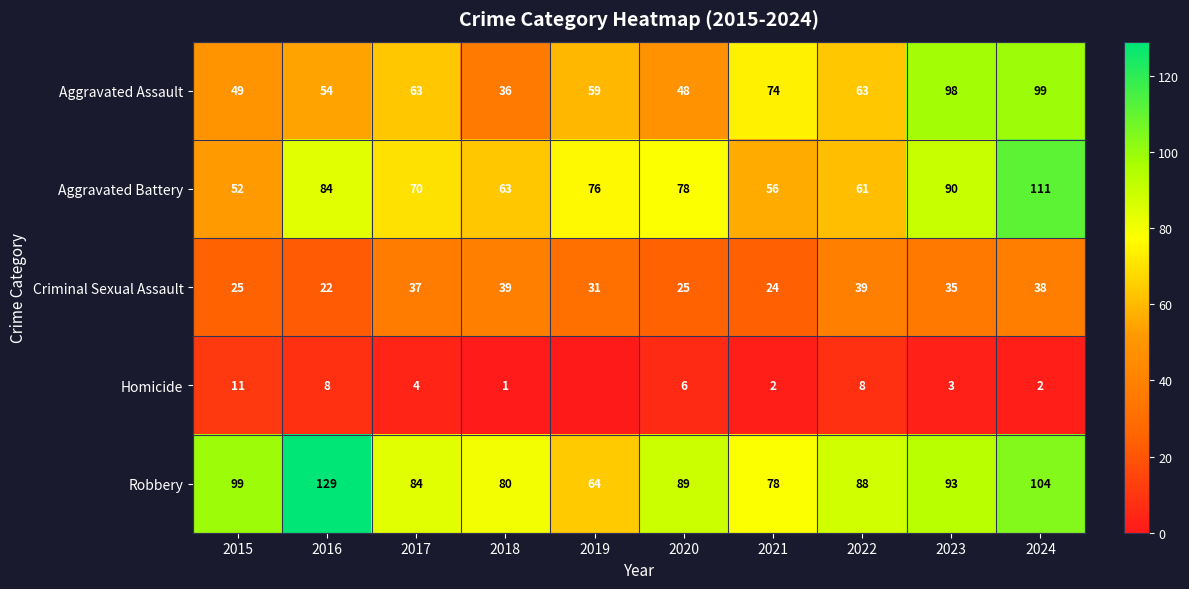

Count the number of data series in this chart.

5